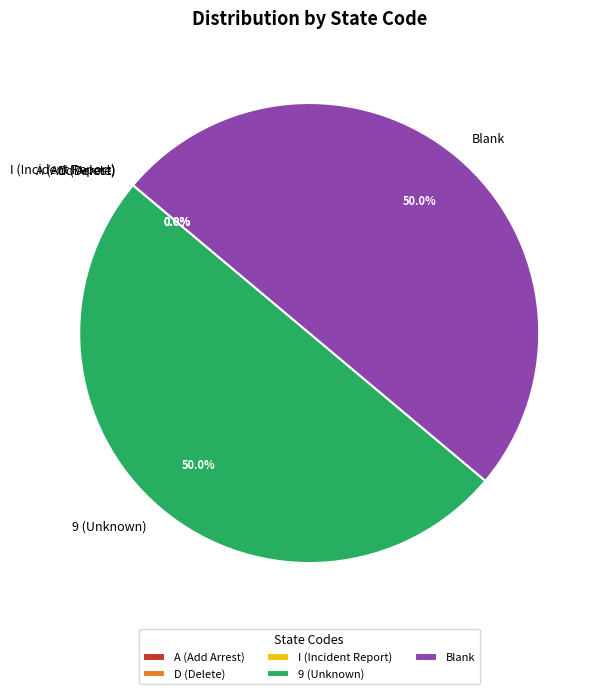

What percentage is NOT represented by Blank?

50.0%